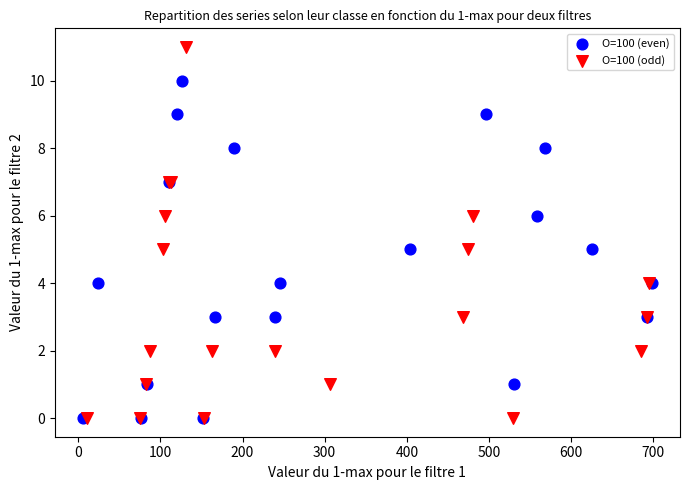

Which series contains the highest Y value?

O=100 (odd)